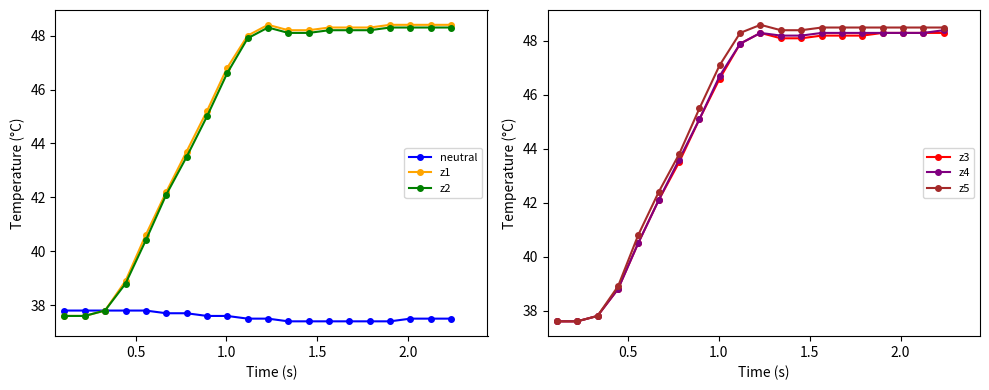

What is the value of the z4 point at the 18th from the left?

48.3